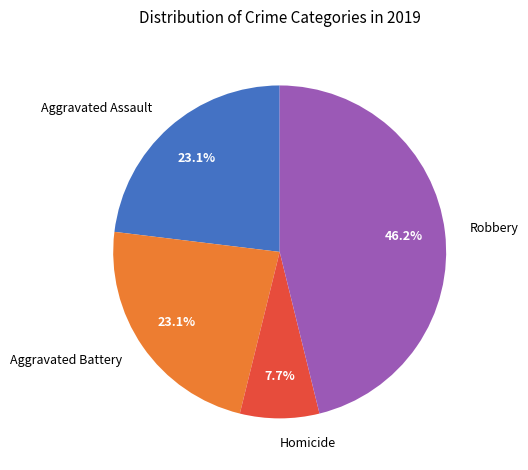

The Homicide slice represents 8% of the pie. True or false?

True